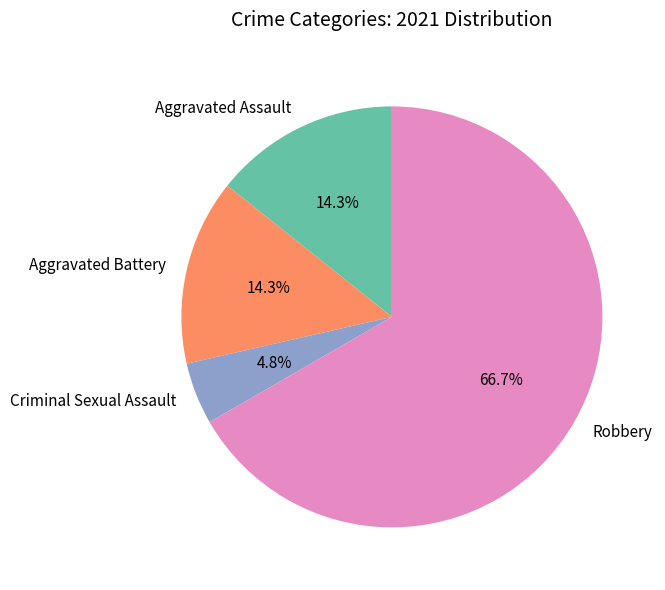

Is there any slice that represents more than half of the pie?

Yes